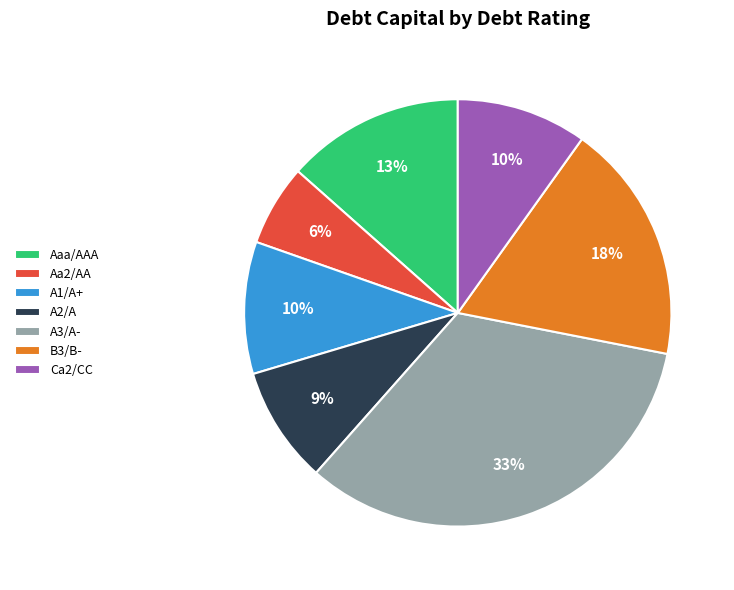

What percentage is the Aaa/AAA slice, to the nearest percent?

13%